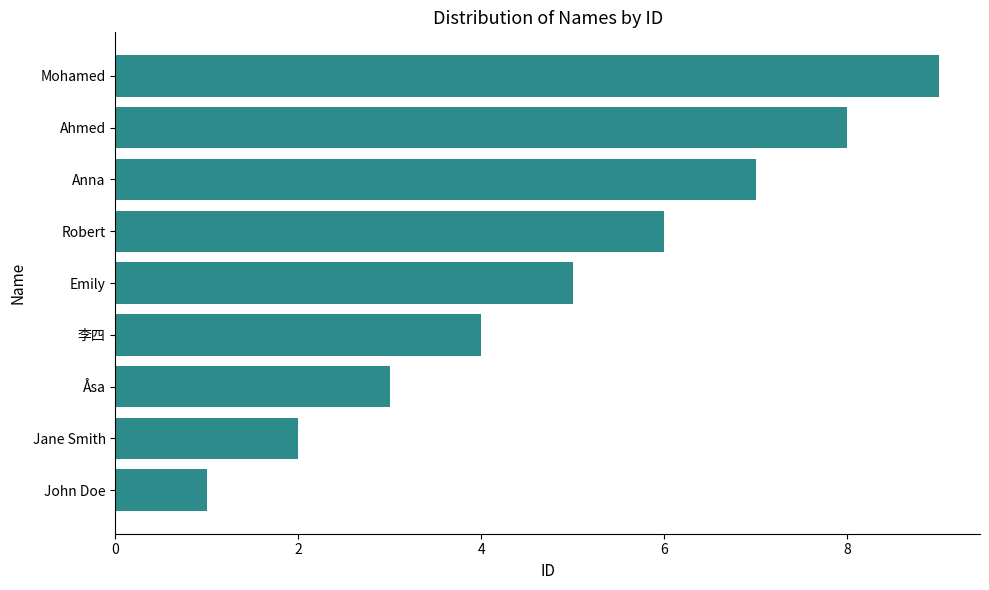

What is the ratio of the value at Ahmed to the value at 李四?

2.0